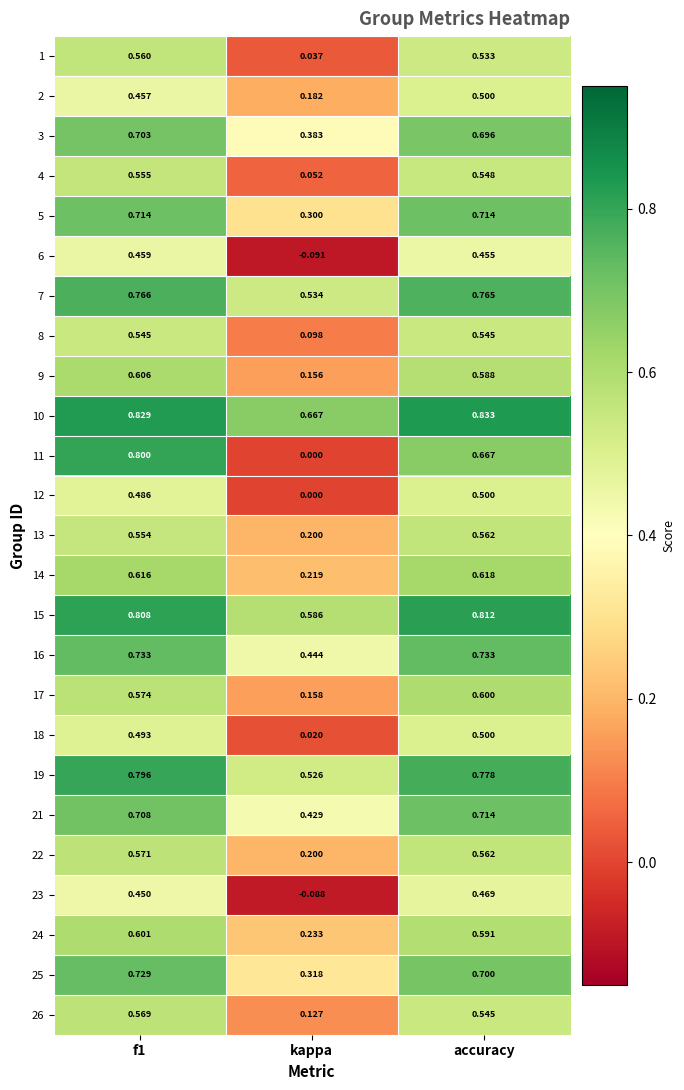

How many distinct data groups are displayed?

25